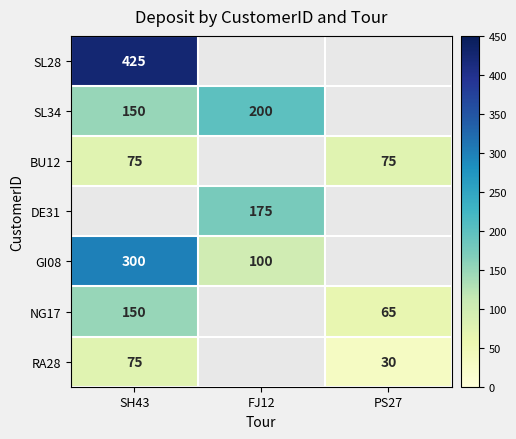

Which has a higher value, PS27 or FJ12?

FJ12